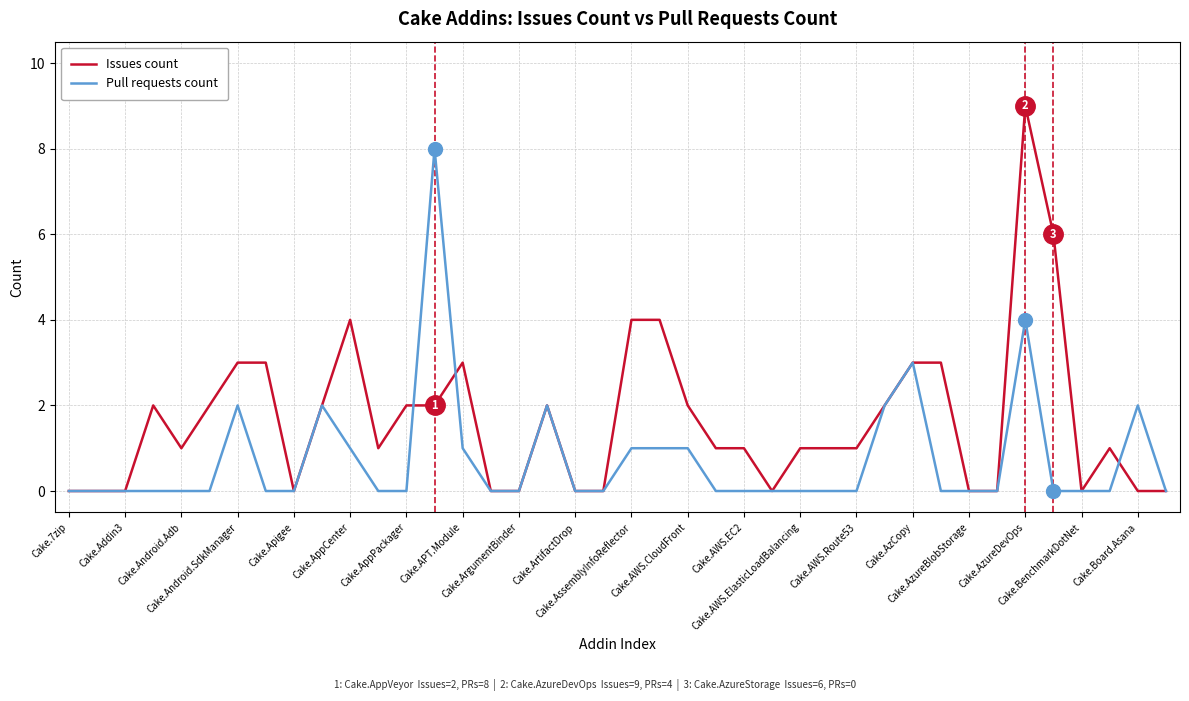

What is the highest value of the Issues count series?

9